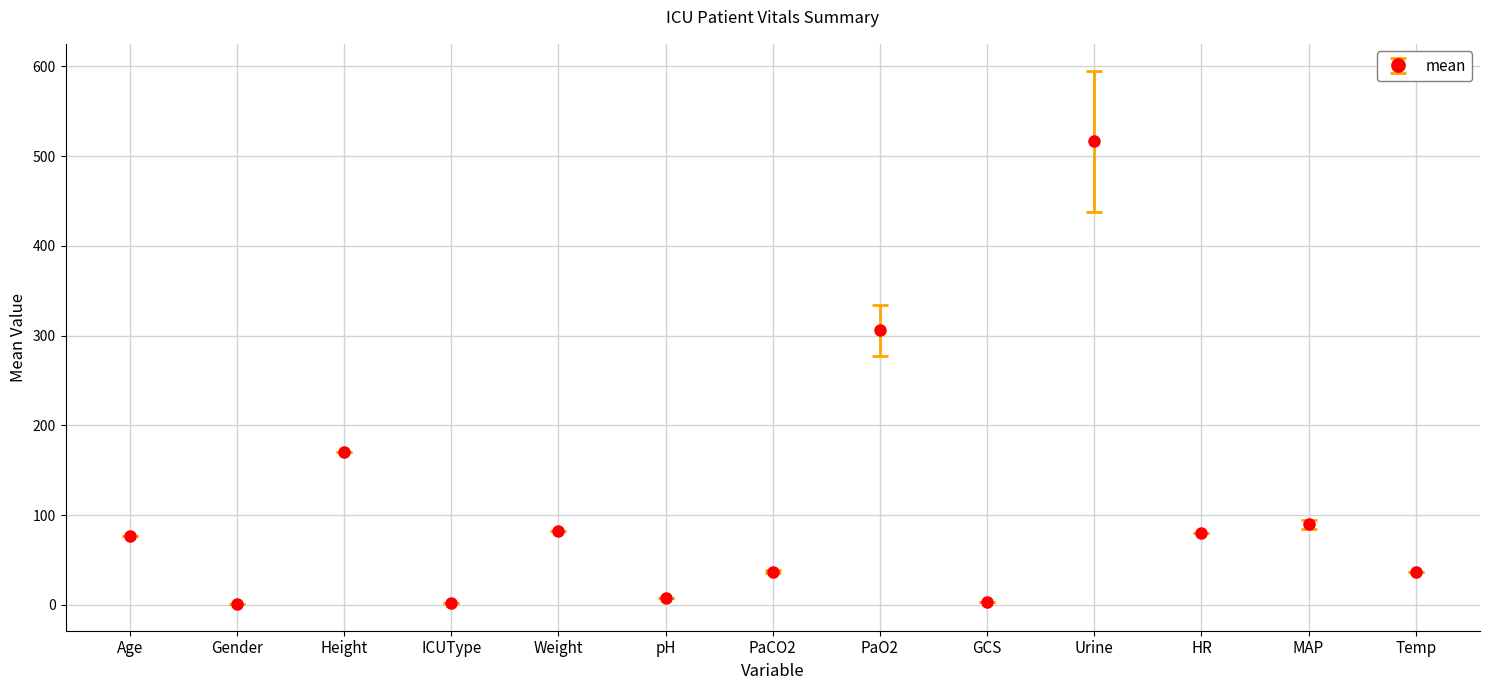

Are the bars horizontal?

No